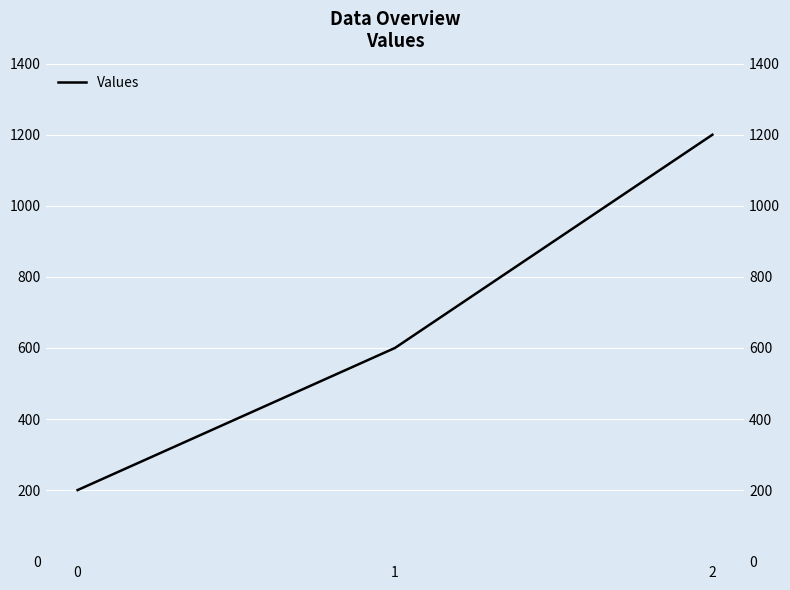

Approximately how many times larger is the value at 1 compared to 0?

3.0